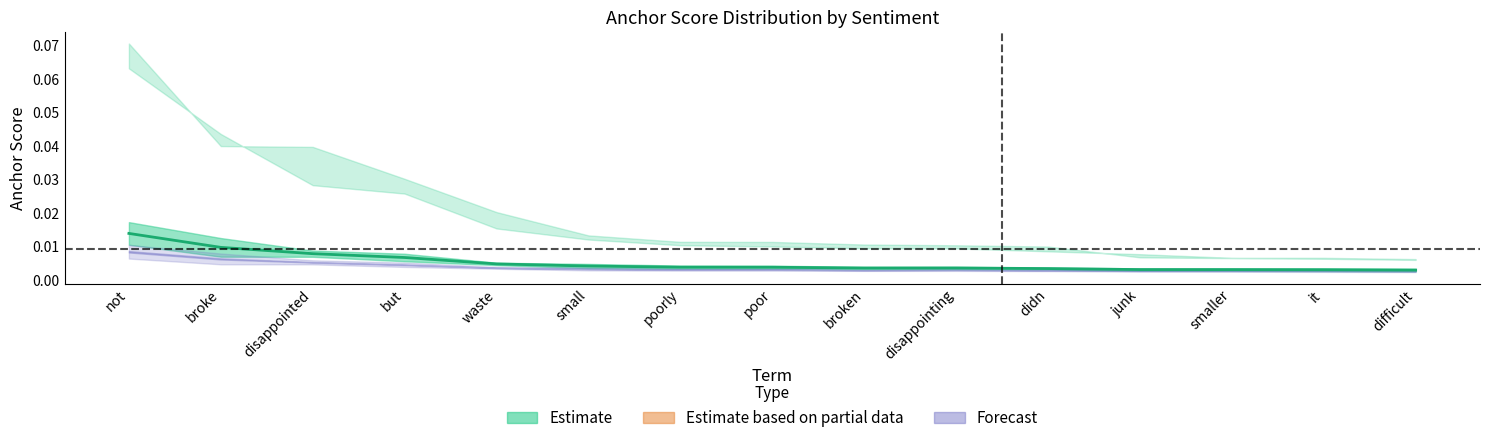

The chart shows a value of 0.0 at waste. True or false?

False